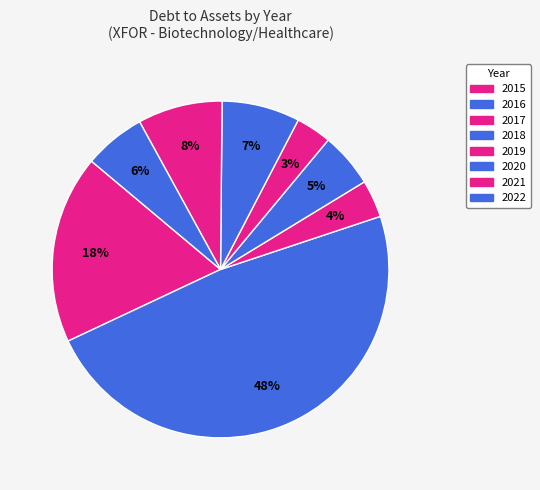

To the nearest percent, what portion does 2022 represent?

6%